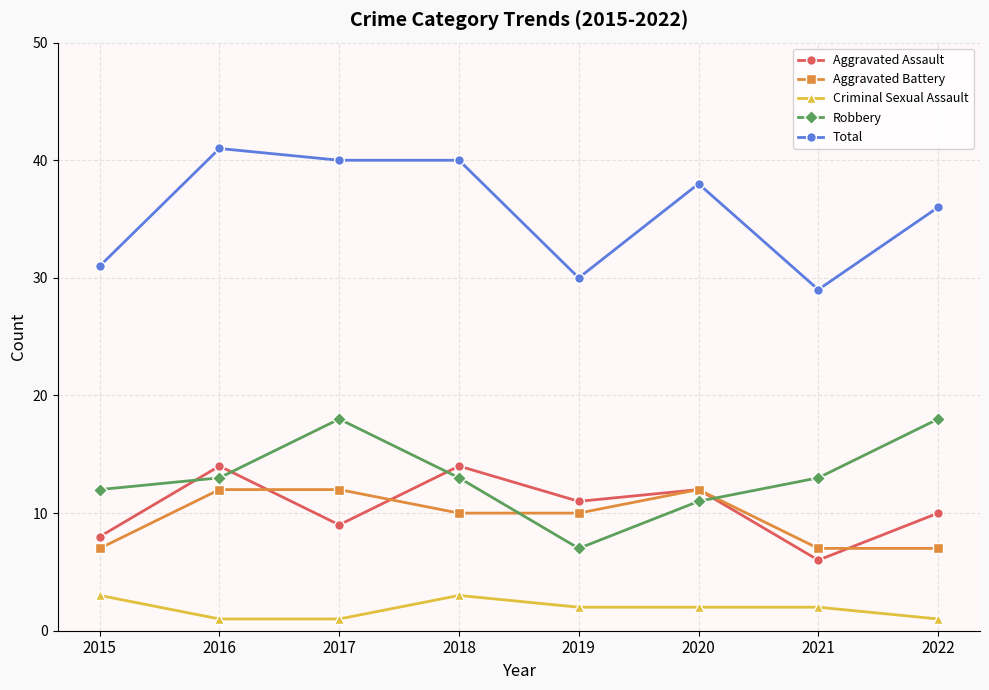

What is the spread (max minus min) of values at 2020?

36